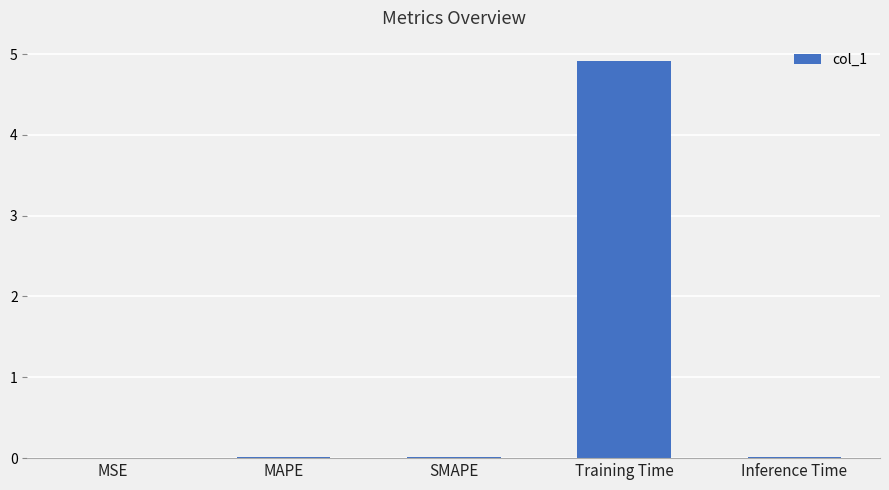

What is the sum of all values?

5.0